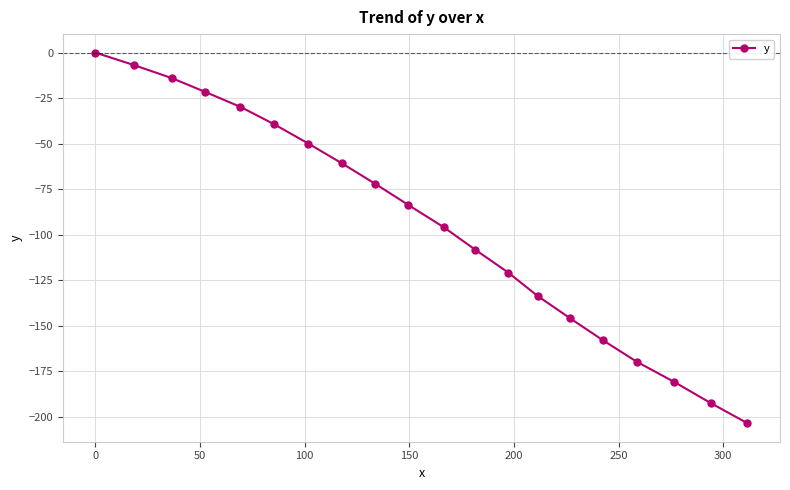

What is the smallest value displayed?

-203.5